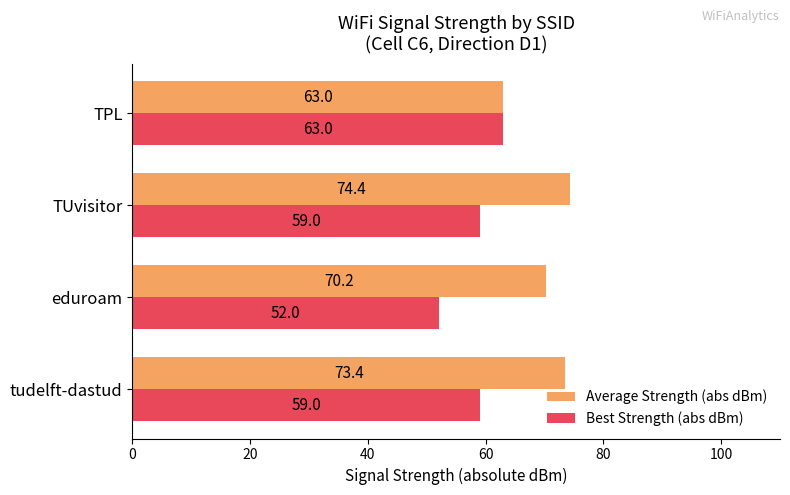

What is the sum of the Best Strength (abs dBm) values at TUvisitor and eduroam?

111.0